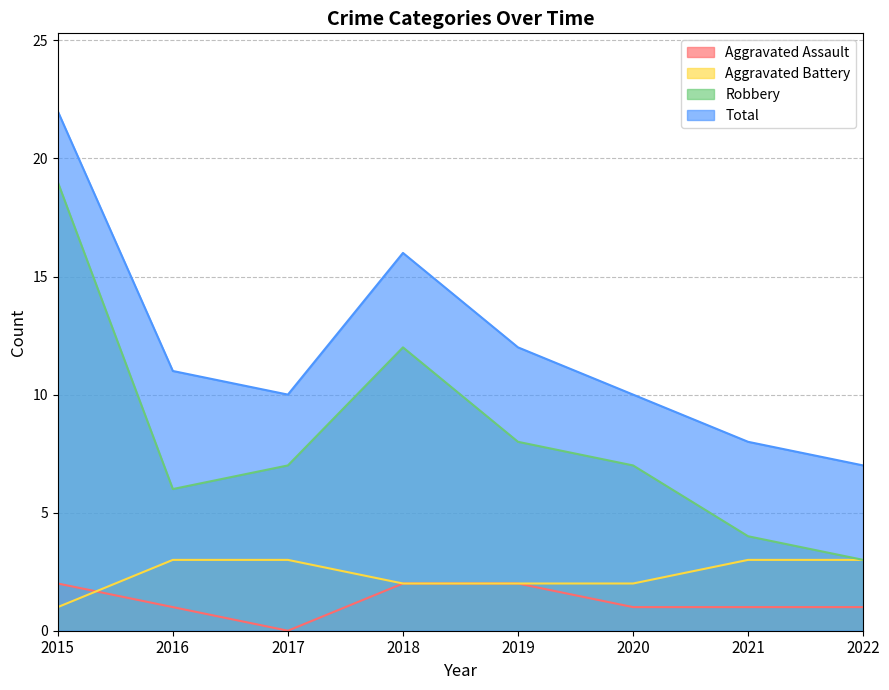

At how many categories does at least one series exceed 15?

2